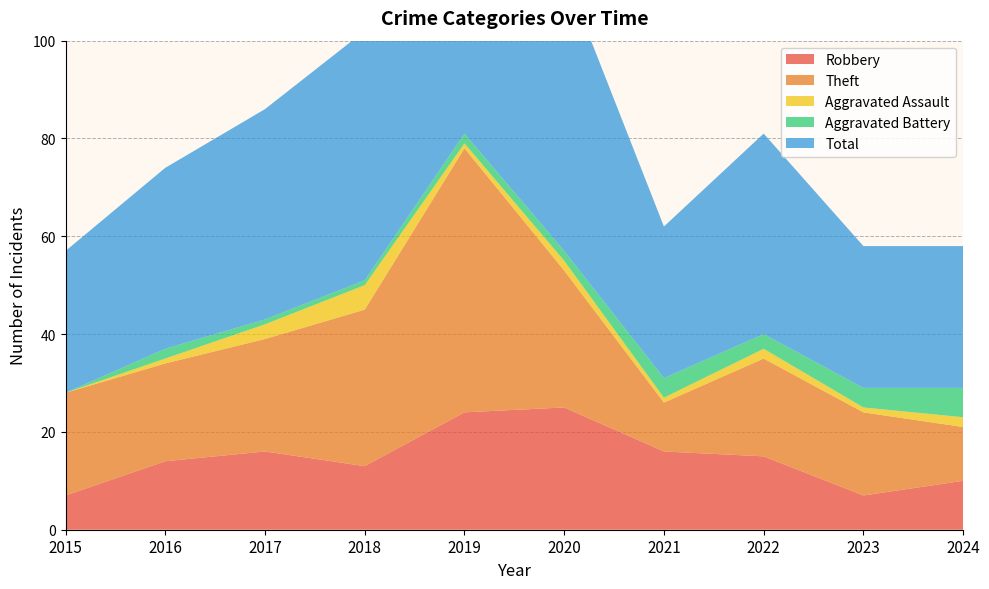

Reading left to right, transcribe all the data shown in this chart.

Robbery: 2015=7	2016=14	2017=16	2018=13	2019=24	2020=25	2021=16	2022=15	2023=7	2024=10
Theft: 2015=21	2016=20	2017=23	2018=32	2019=54	2020=28	2021=10	2022=20	2023=17	2024=11
Aggravated Assault: 2015=0	2016=1	2017=3	2018=5	2019=1	2020=2	2021=1	2022=2	2023=1	2024=2
Aggravated Battery: 2015=0	2016=2	2017=1	2018=1	2019=2	2020=2	2021=4	2022=3	2023=4	2024=6
Total: 2015=29	2016=37	2017=43	2018=51	2019=82	2020=57	2021=31	2022=41	2023=29	2024=29